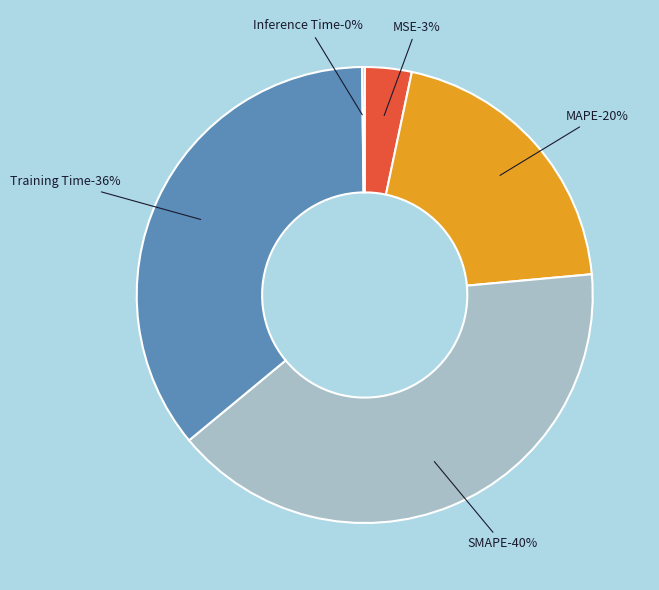

True or false: Training Time accounts for 51% of the total.

False